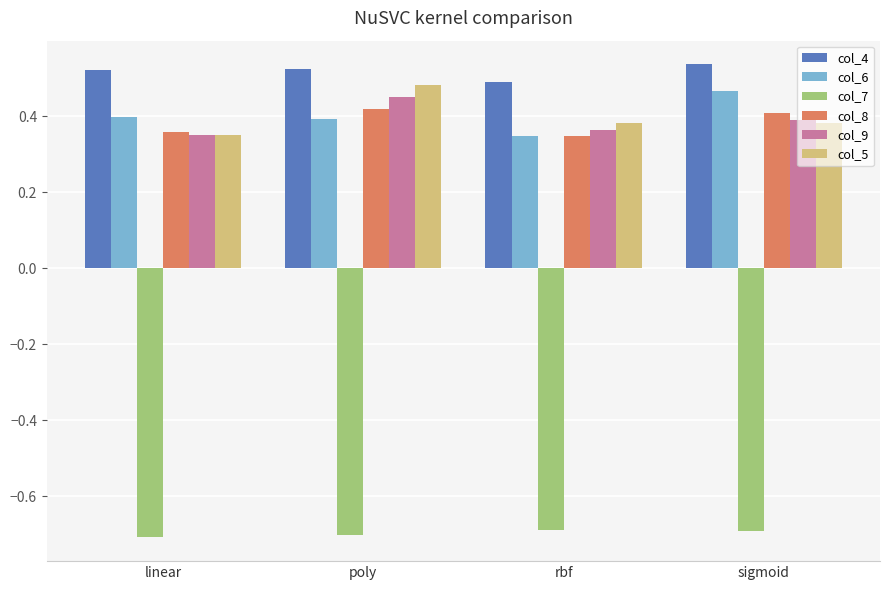

How many bars are there in total?

24